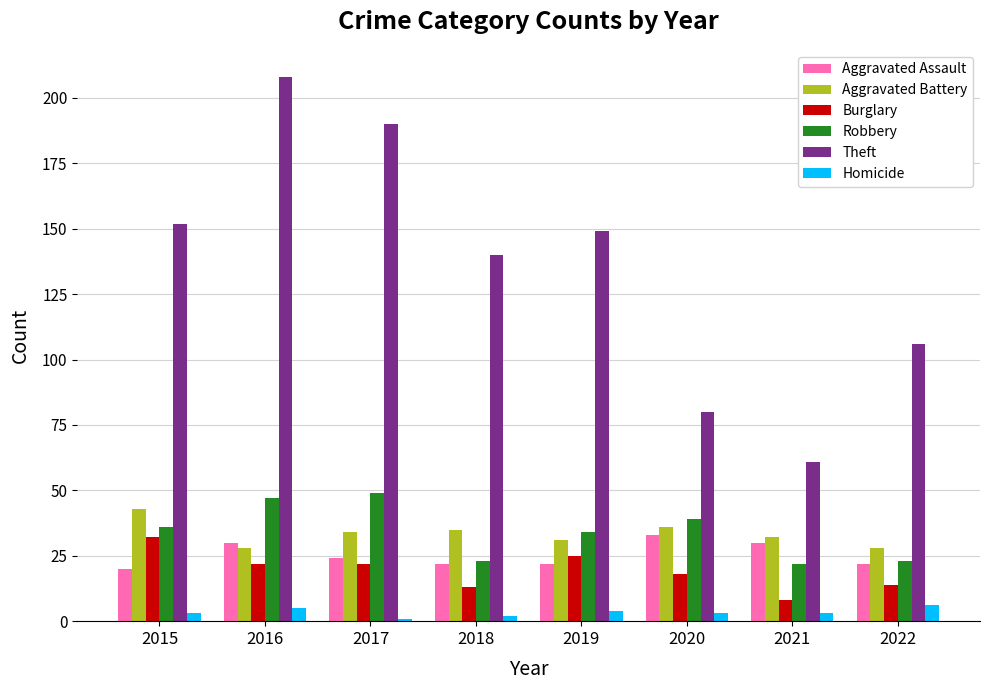

What is the total value across all series at 2020?

209